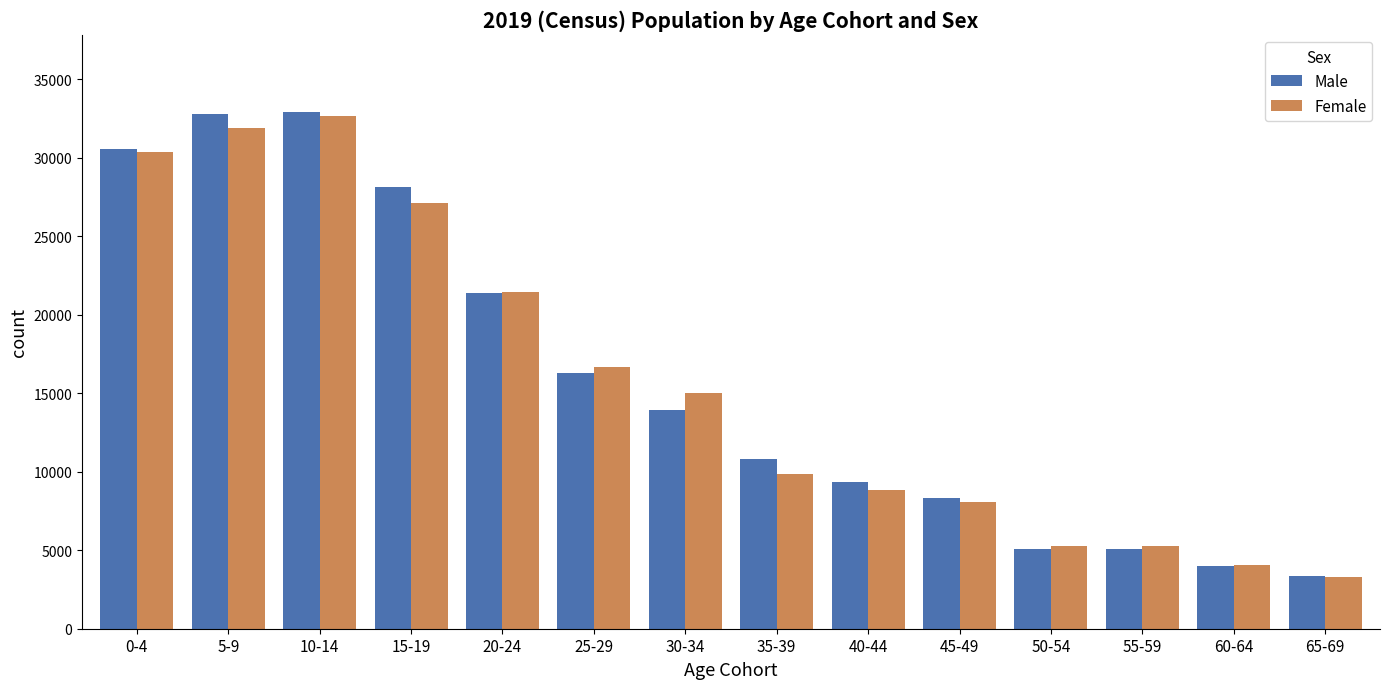

The value of Female at 35-39 is 9851. True or false?

True